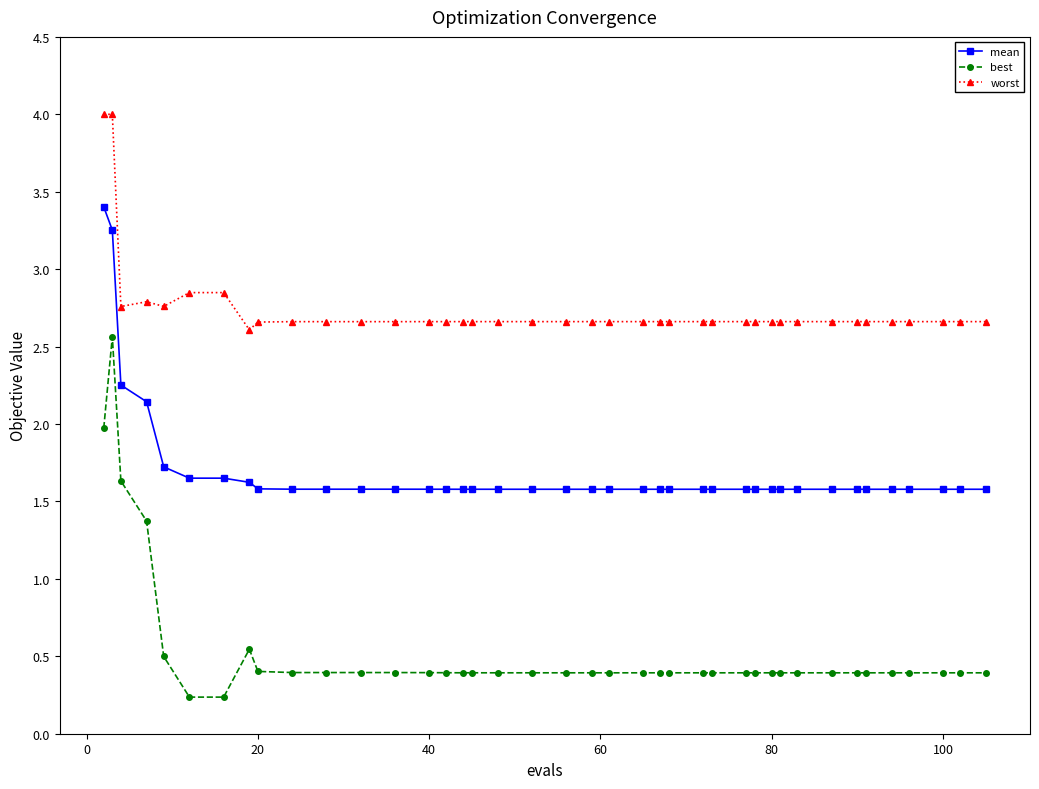

What is the sum of all worst values?

109.8